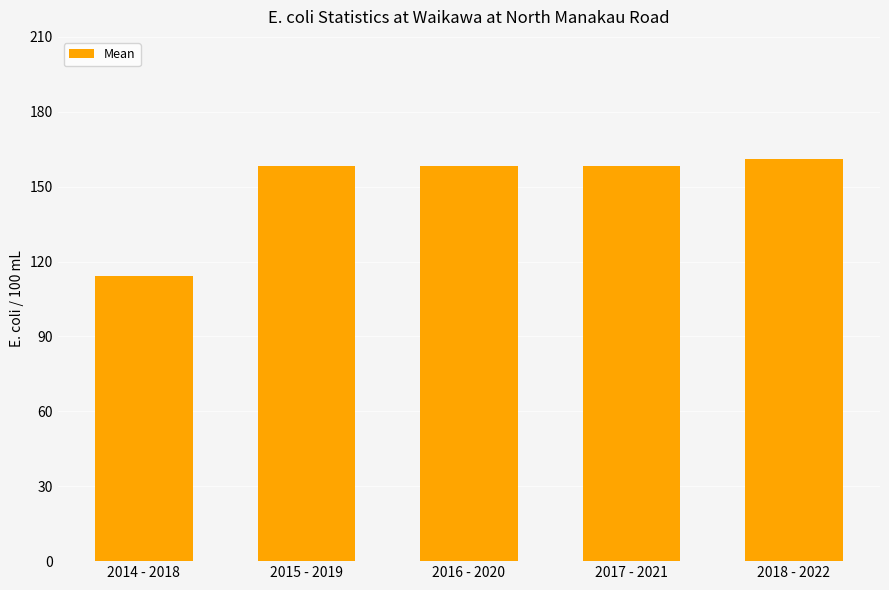

True or false: the data shows 101.5 at 2015 - 2019.

False